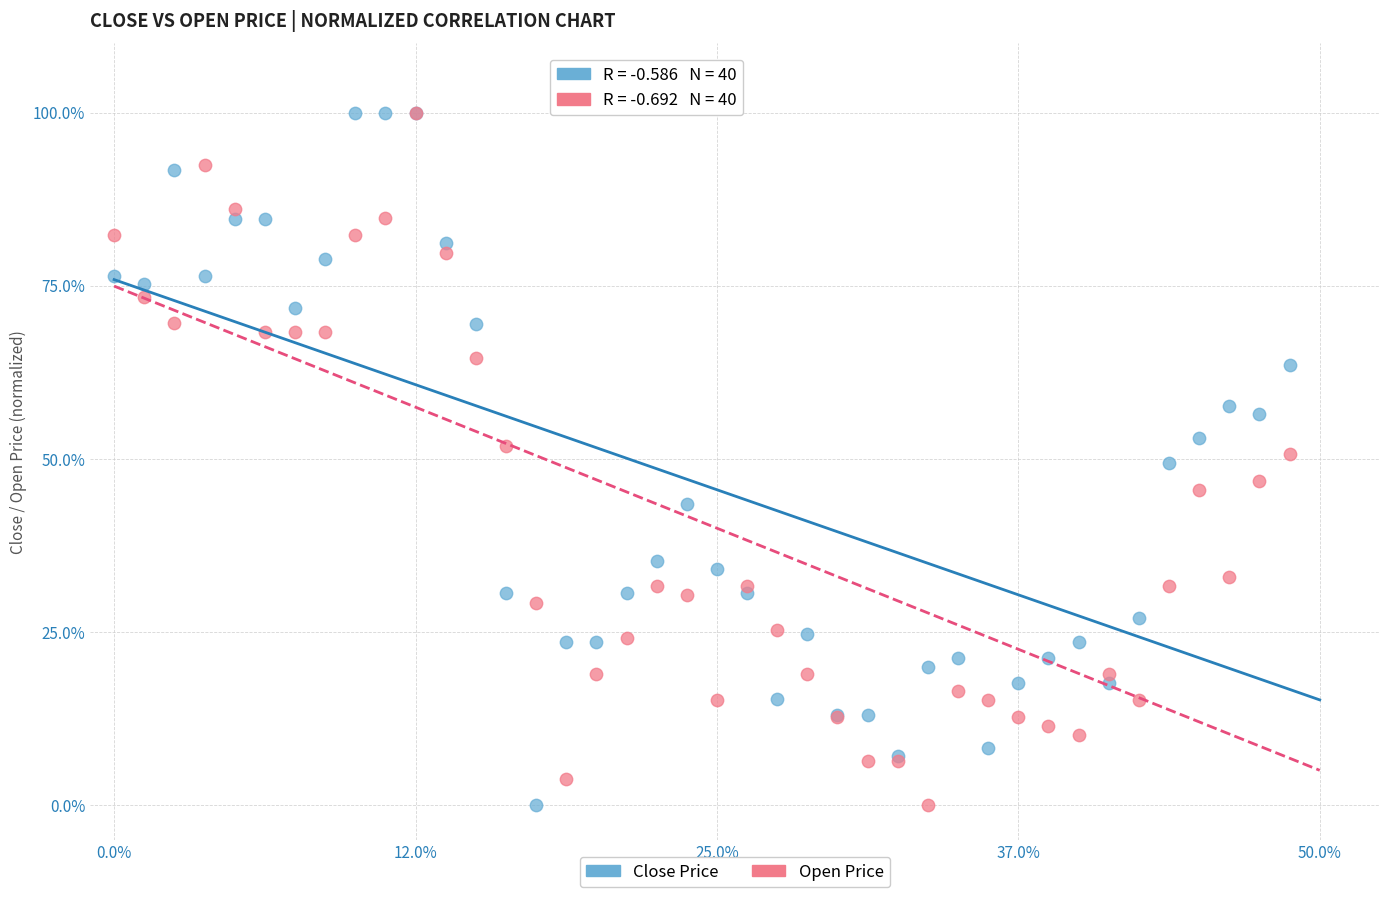

What are all the series names shown in the legend?

Close Price, Open Price